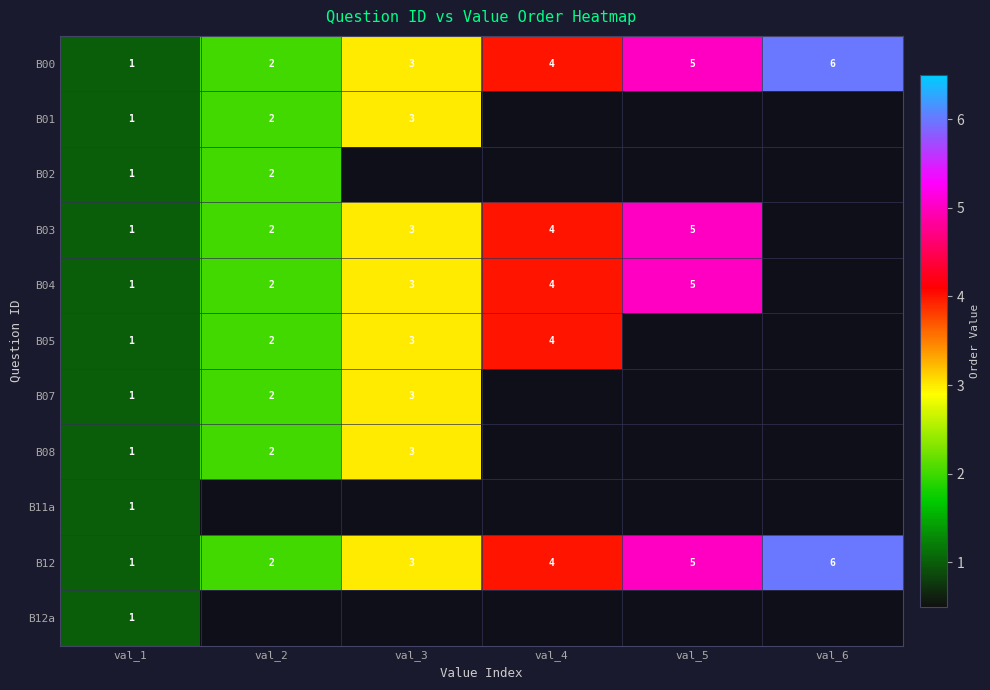

At how many categories does at least one series exceed 5?

1